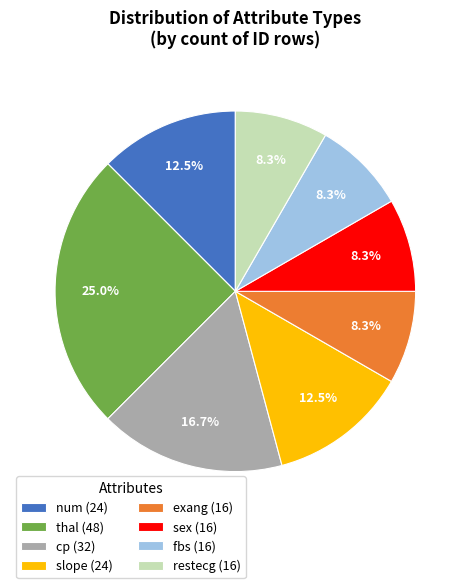

Does fbs (16) account for over 50% of the chart?

No